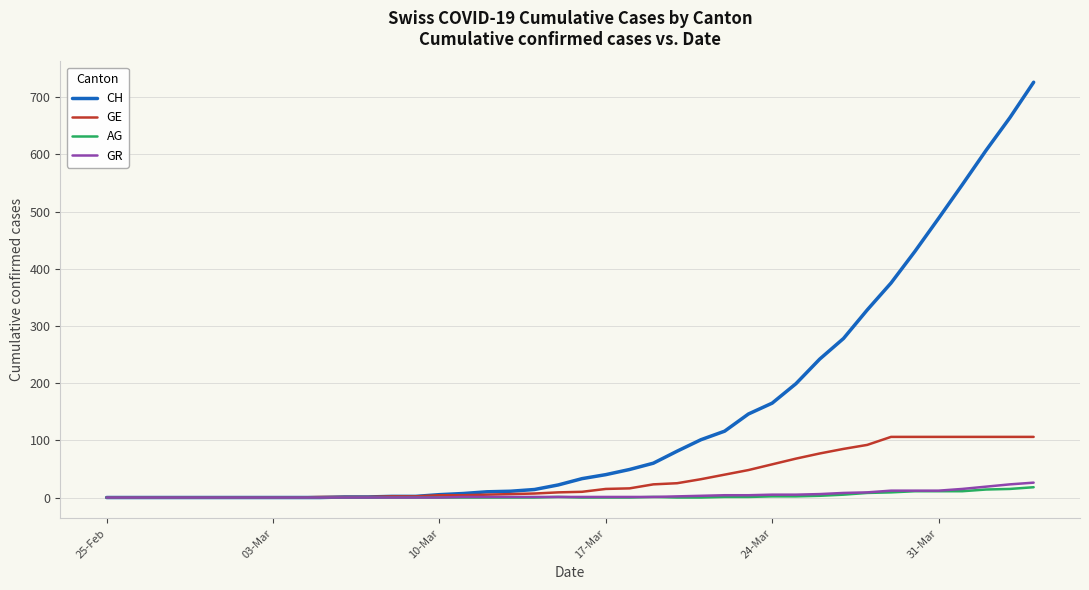

Which series has the largest total across all categories?

CH